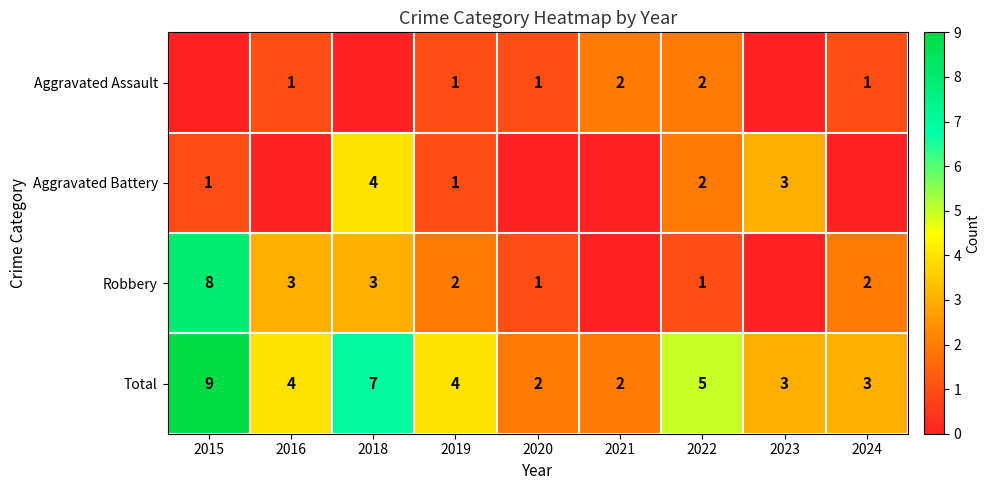

How many Total values are between 3 and 5?

5